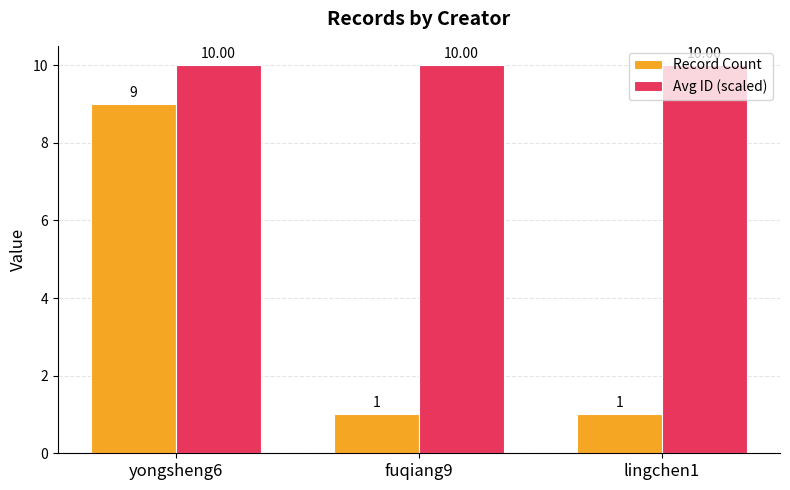

What is the label of the 3rd bar from the right?

yongsheng6